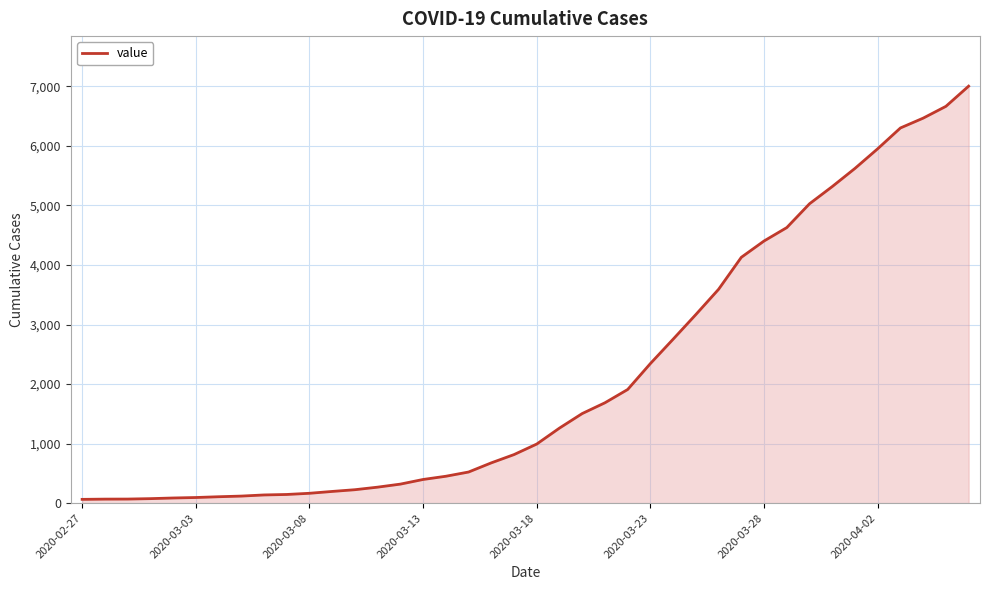

What is the difference between the maximum and minimum values?

6939